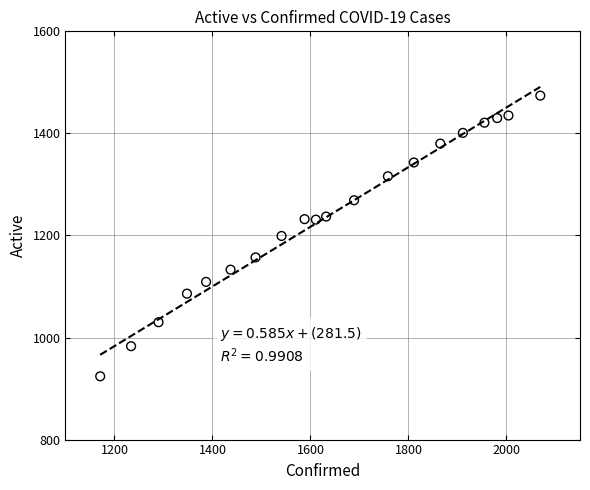

What is the range of Y values (max minus min)?

550